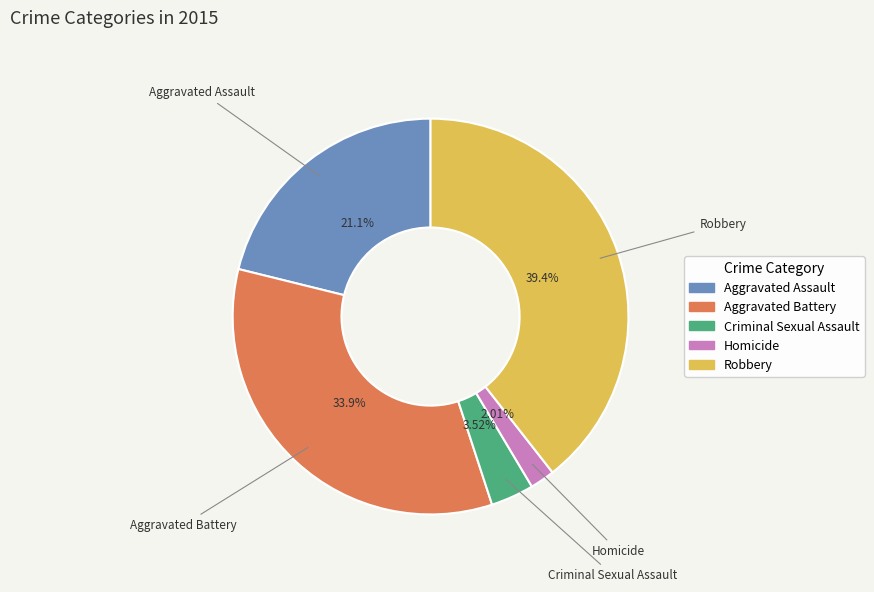

To the nearest percent, what portion does Homicide represent?

2%